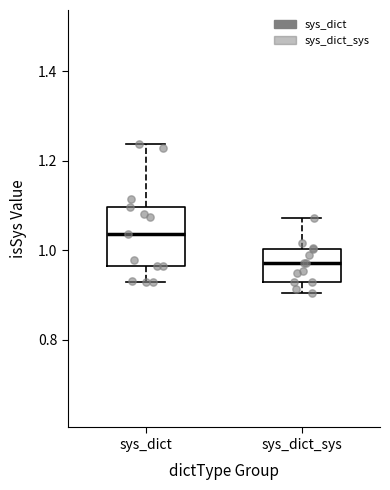

Which box has the highest median line?

sys_dict